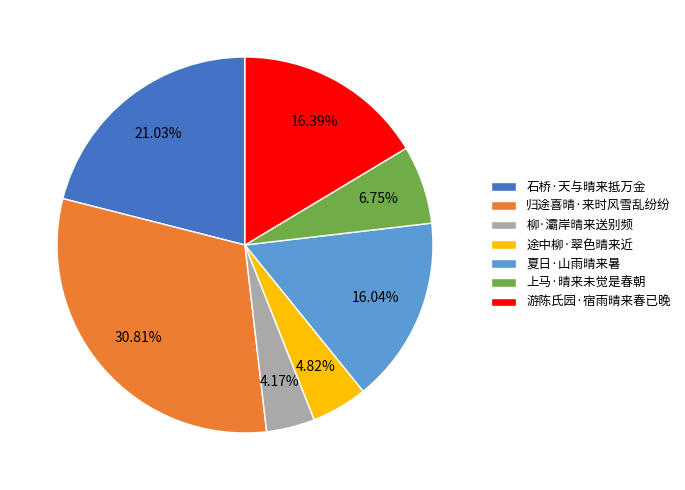

Which slice is the largest?

归途喜晴·来时风雪乱纷纷